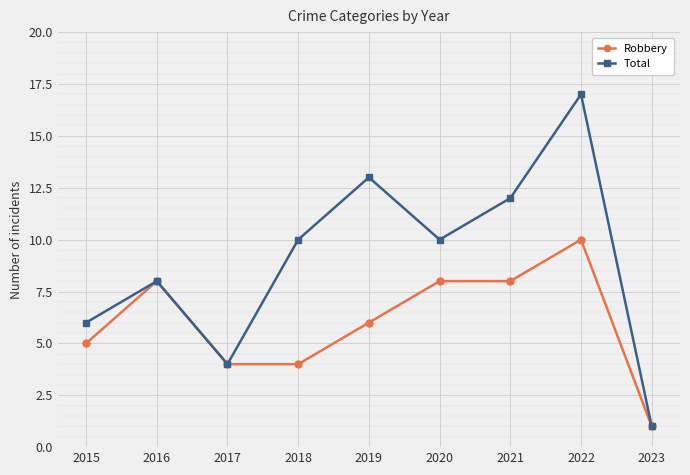

How many categories are shown in the chart?

9